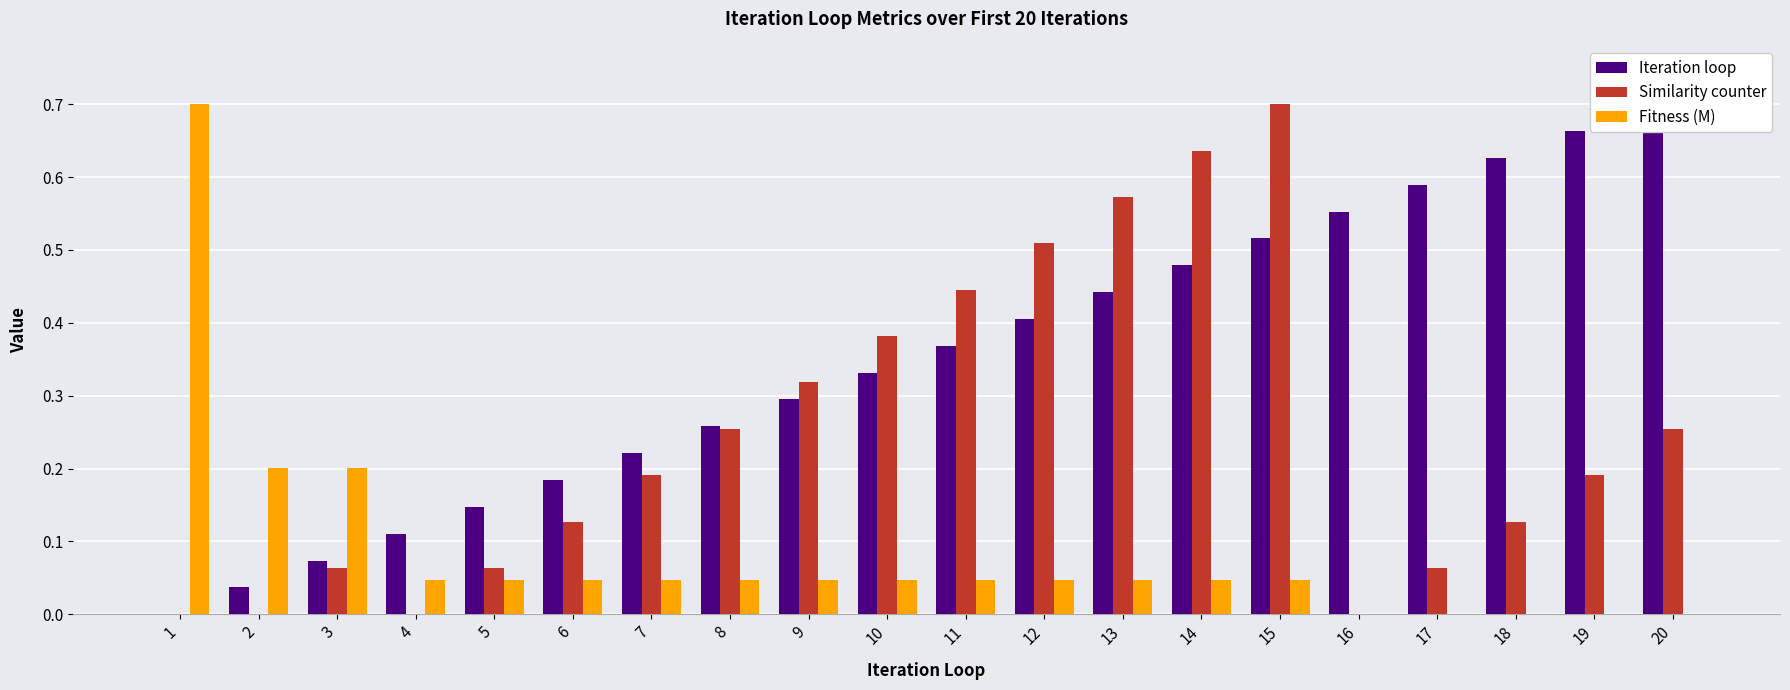

What is the difference between the maximum and minimum values in the Fitness (M) series?

0.7